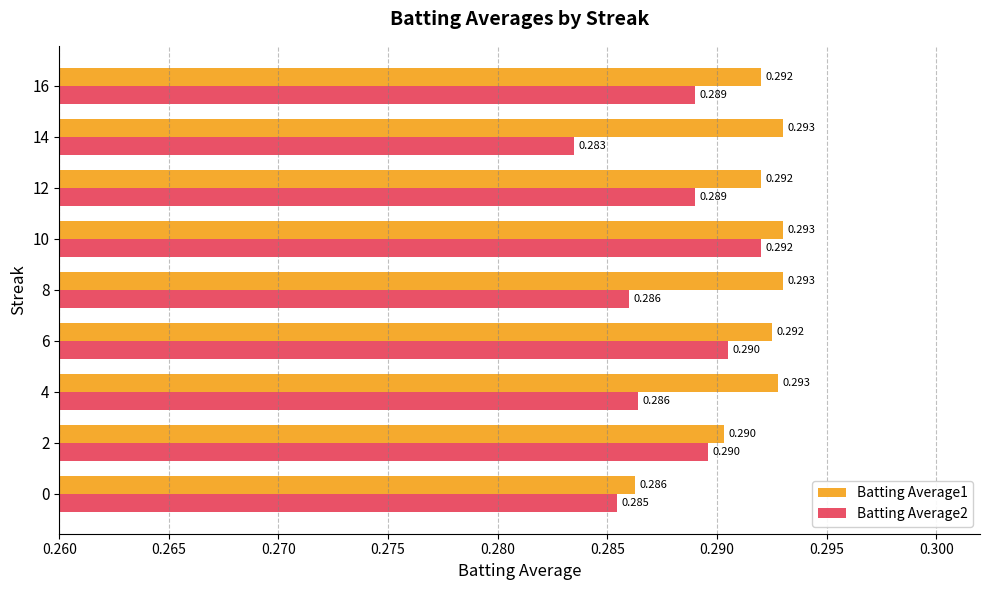

Is the value of Batting Average1 at 10 greater than the value of Batting Average2 at 8?

Yes